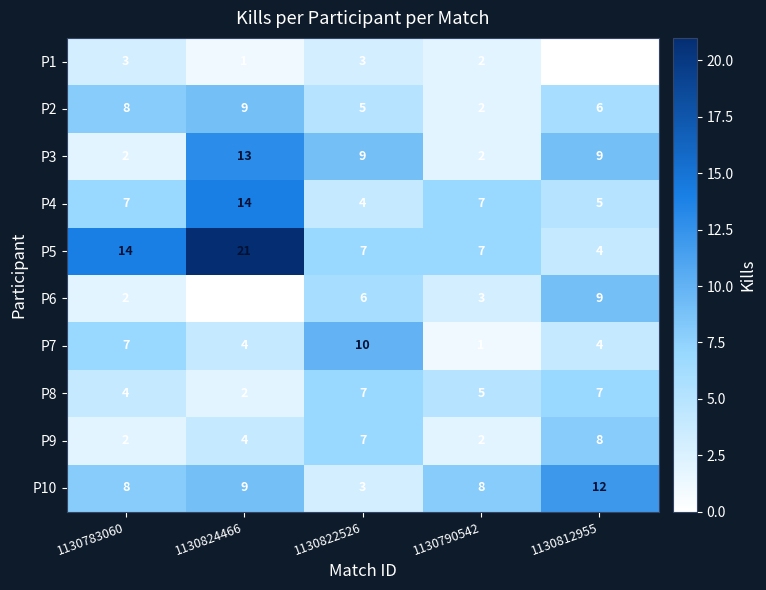

What is the spread (max minus min) of values at 1130824466?

21